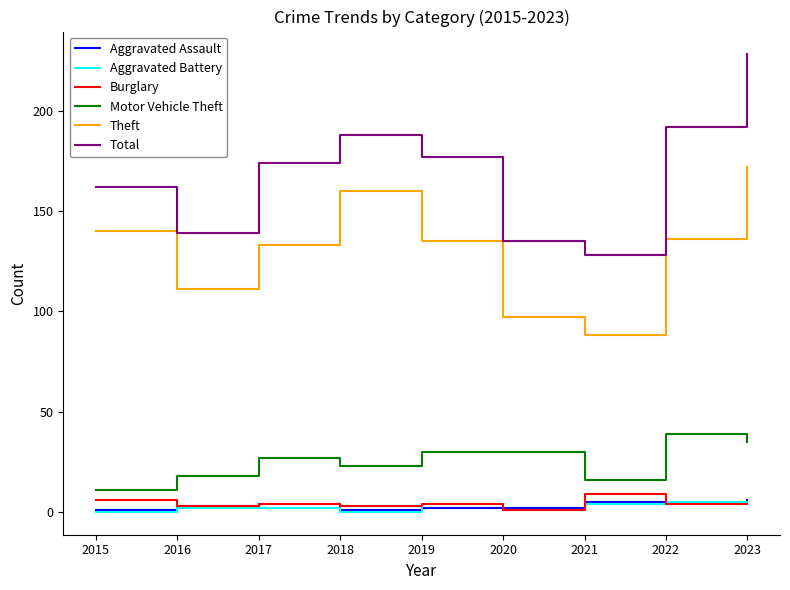

Is it true that Aggravated Battery equals 4 at 2021?

True